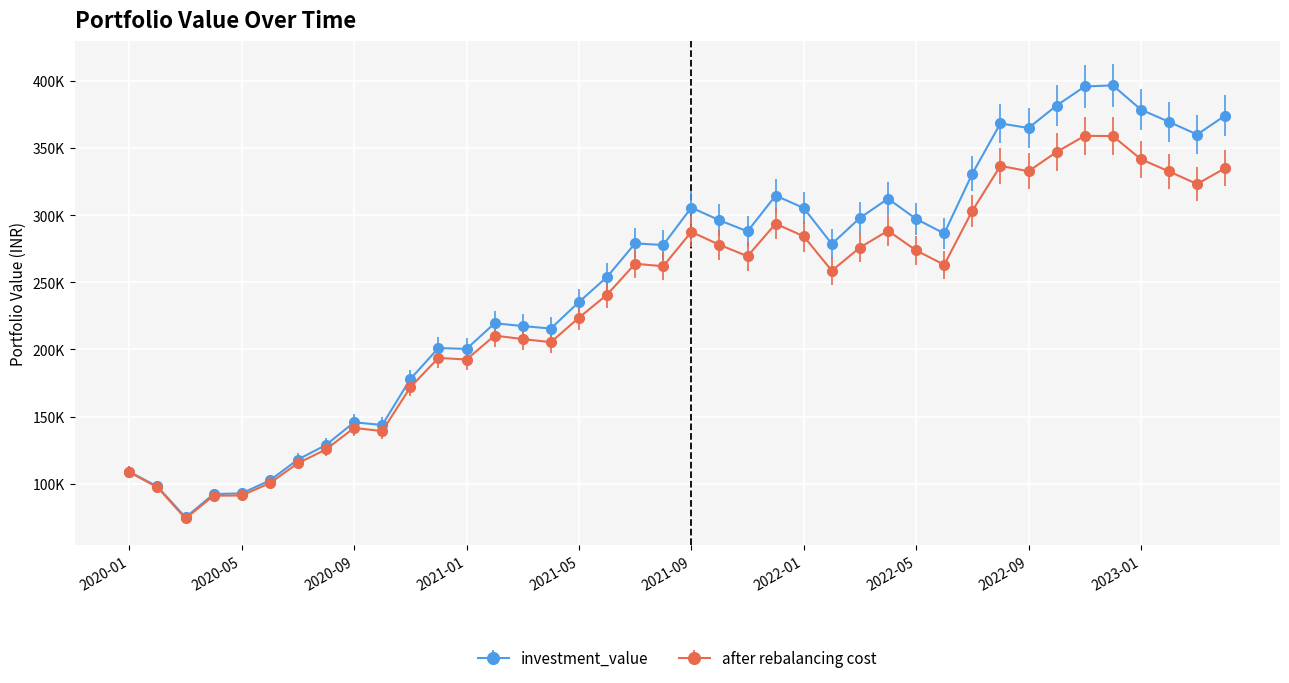

True or false: investment_value and after rebalancing cost cross at least once.

False